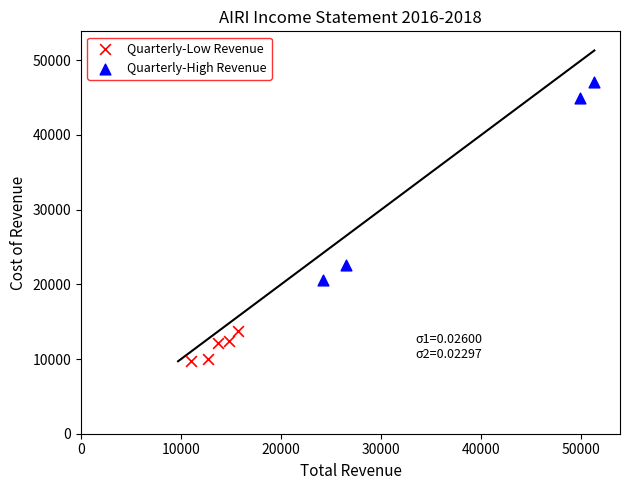

Which series contains the lowest Y value?

Quarterly-Low Revenue